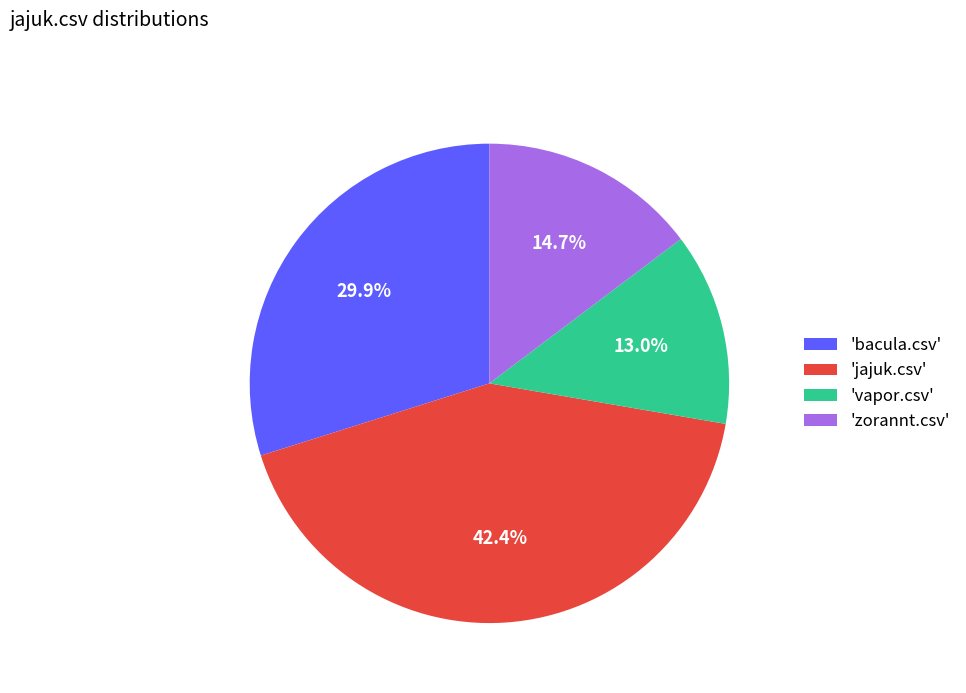

Does 'vapor.csv' represent more than half of the total?

No